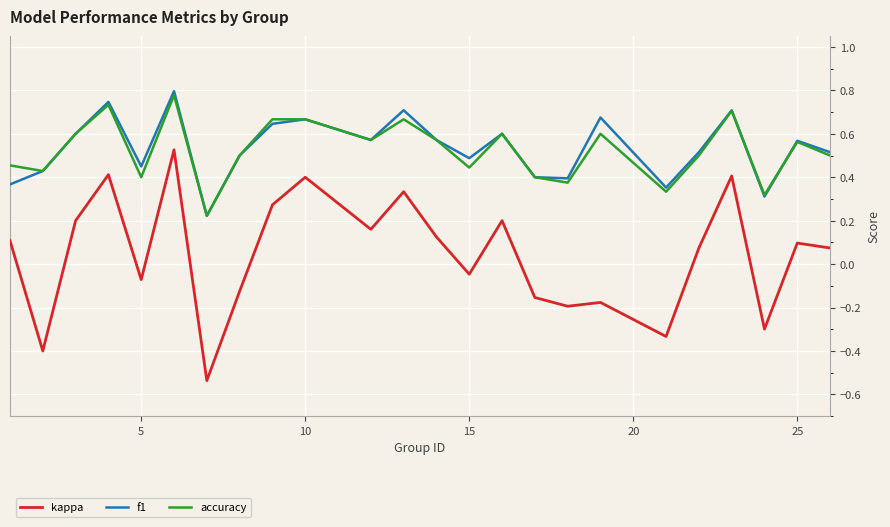

True or false: accuracy and kappa intersect in this chart.

False